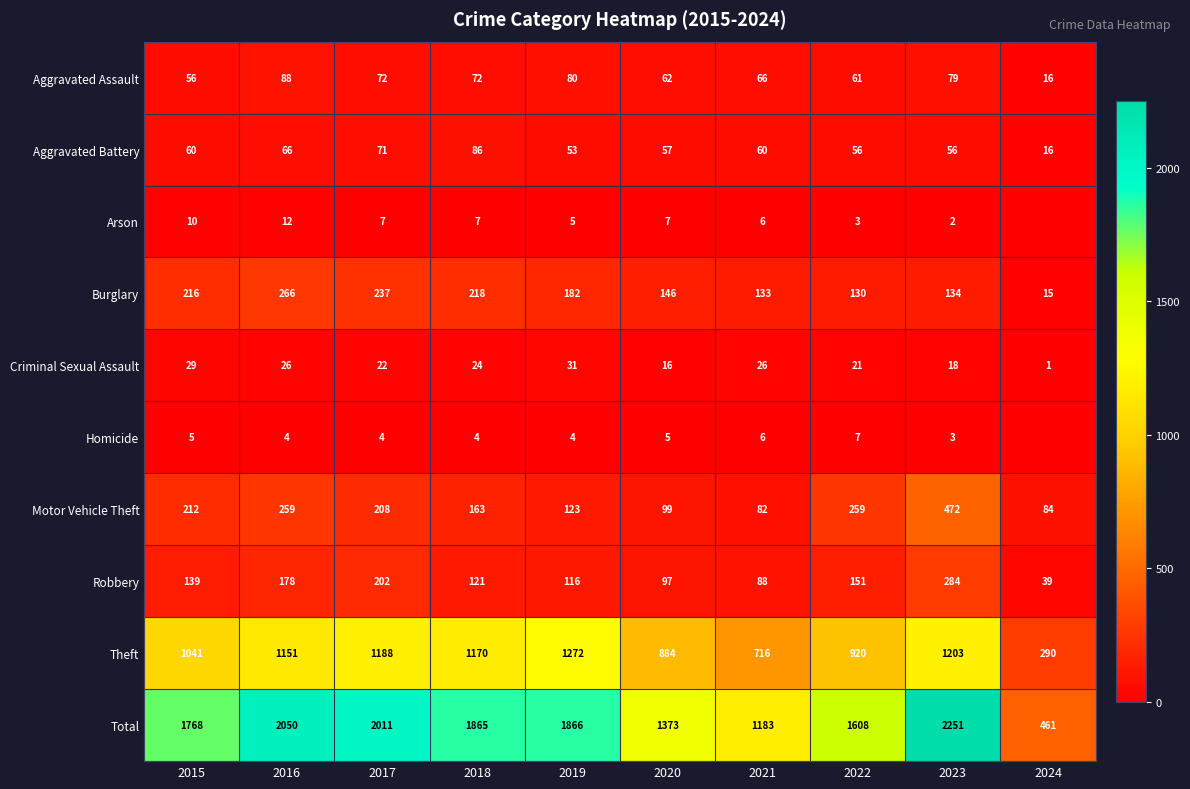

Is the value of Criminal Sexual Assault at 2021 greater than the value of Aggravated Assault at 2019?

No